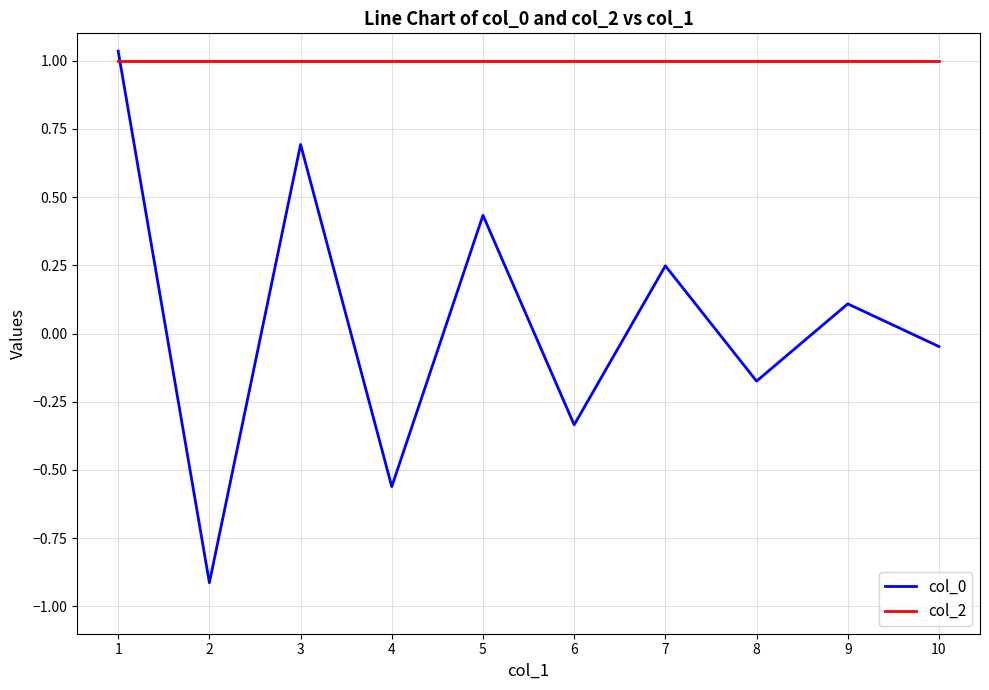

Where does the col_0 series first go above 0?

1